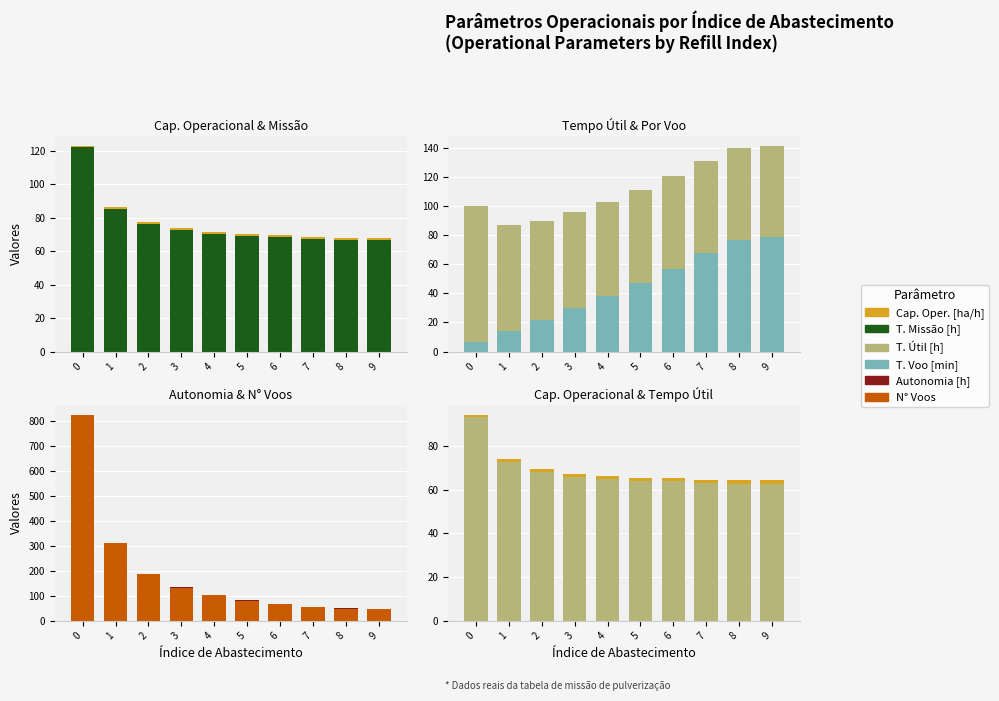

How many bars are there in each group?

6